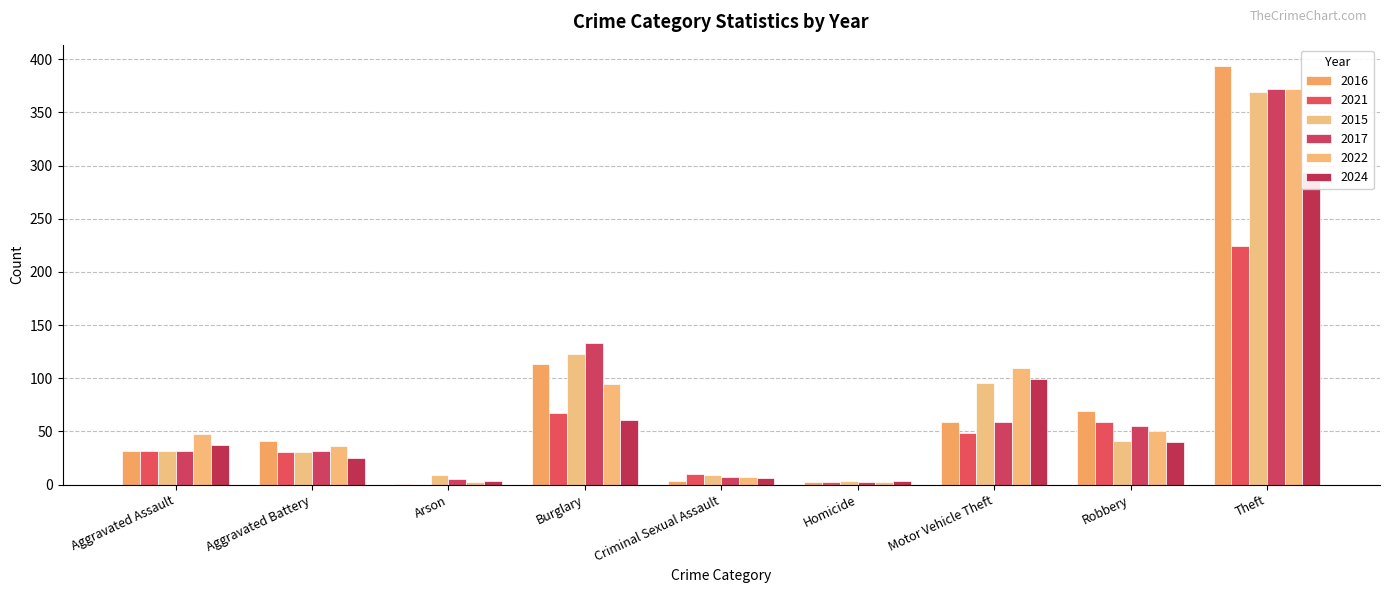

True or false: 2017 has a value of 7 at Criminal Sexual Assault.

True